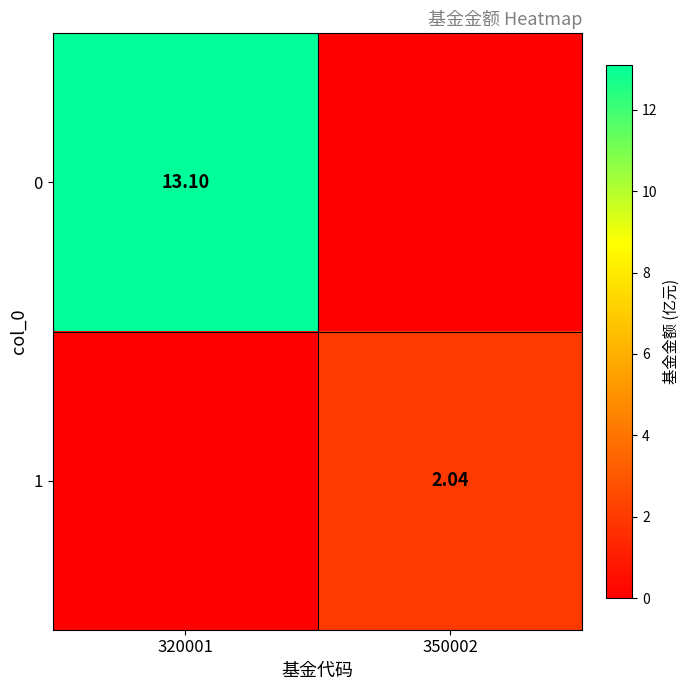

Is the value of 1 at 350002 greater than the value of 0 at 320001?

No